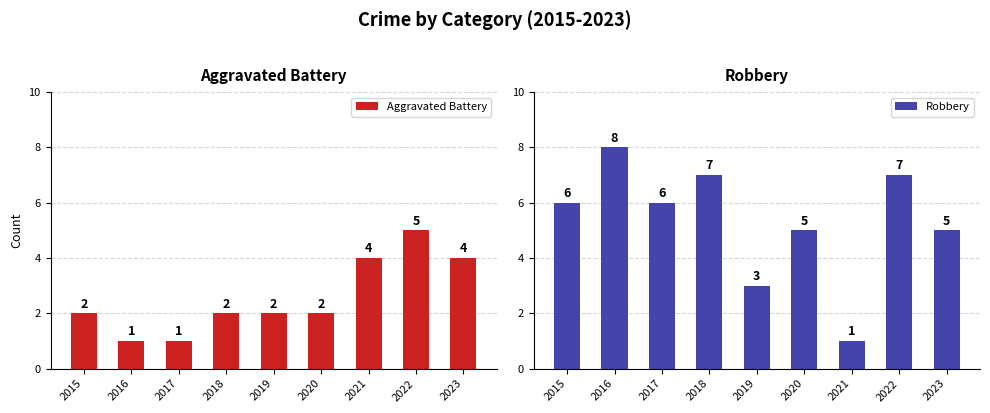

What is the value of the Robbery bar at the 6th from the left?

5